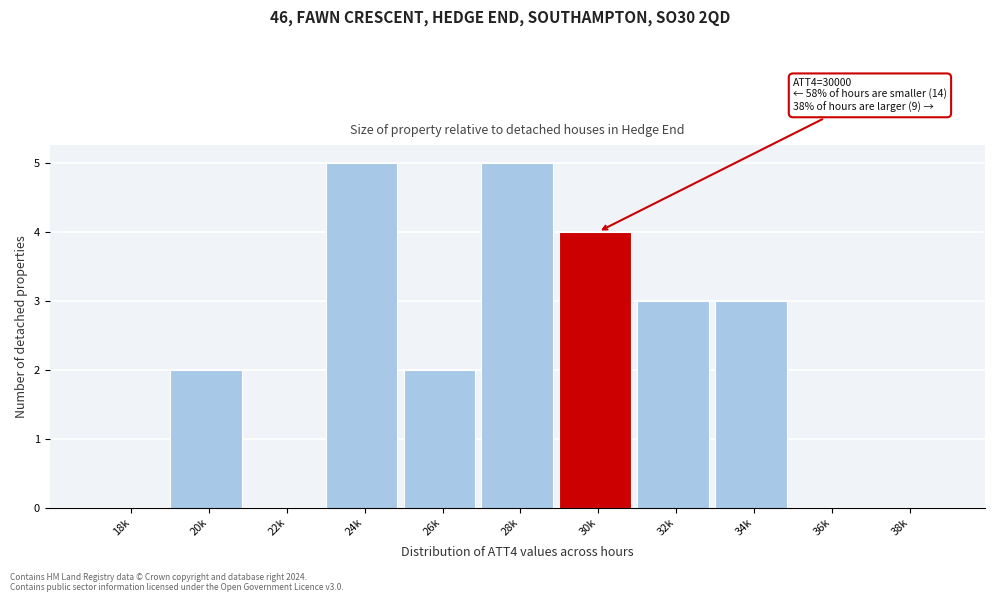

Reading left to right, extract all data points from this chart.

18k=0	20k=2	22k=0	24k=5	26k=2	28k=5	30k=4	32k=3	34k=3	36k=0	38k=0